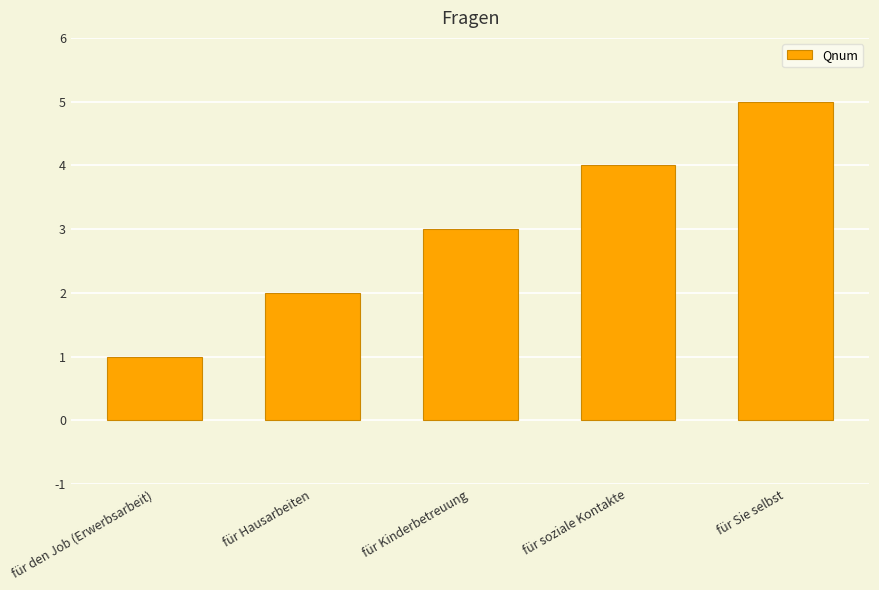

The value at für Kinderbetreuung is 4. True or false?

False